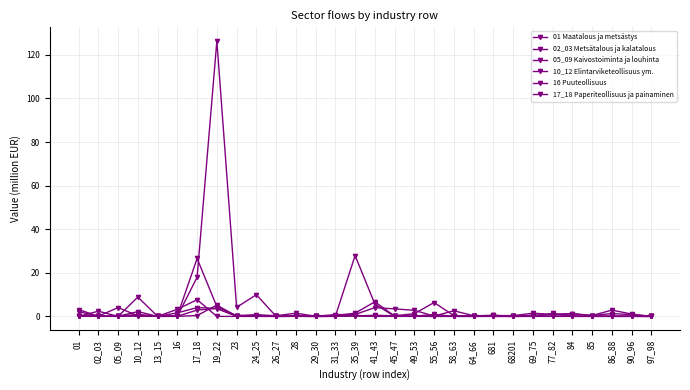

How many distinct data groups are displayed?

6